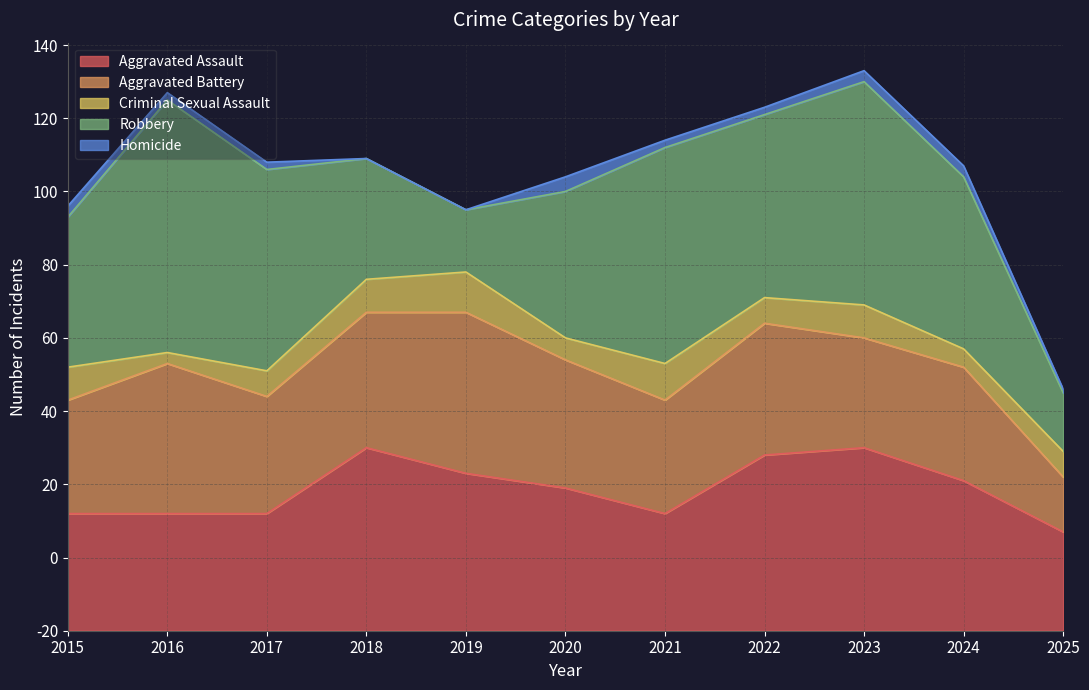

What is the value of the Aggravated Battery point at the 5th from the left?

44